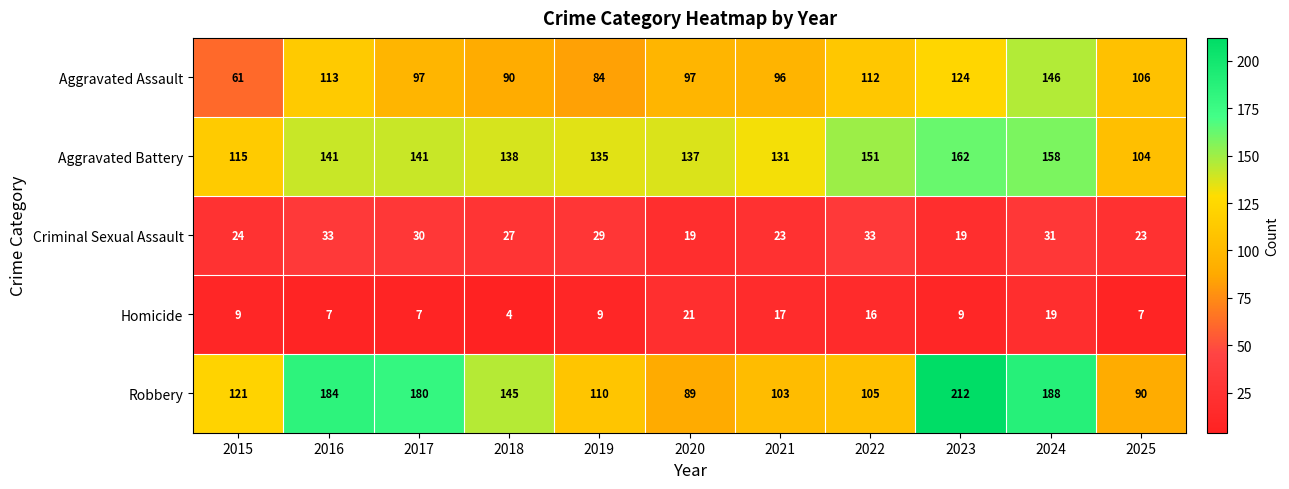

Which series has the largest total across all categories?

Robbery